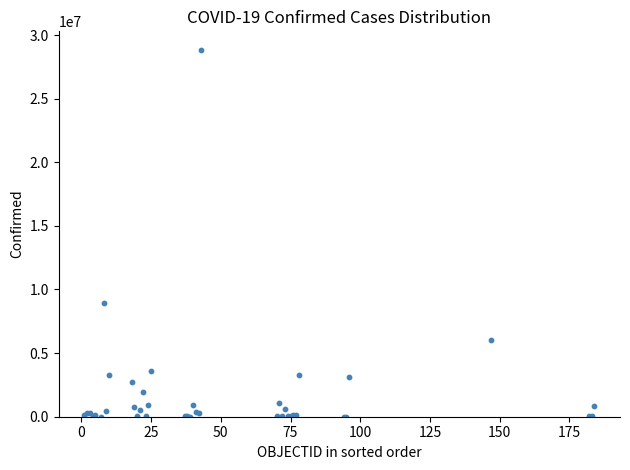

What Y value in the scatter plot is closest to 14426876?

8912317